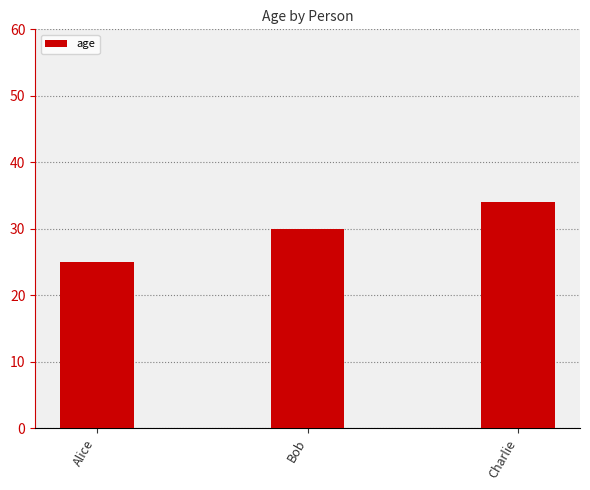

What value does the data have at Charlie?

34